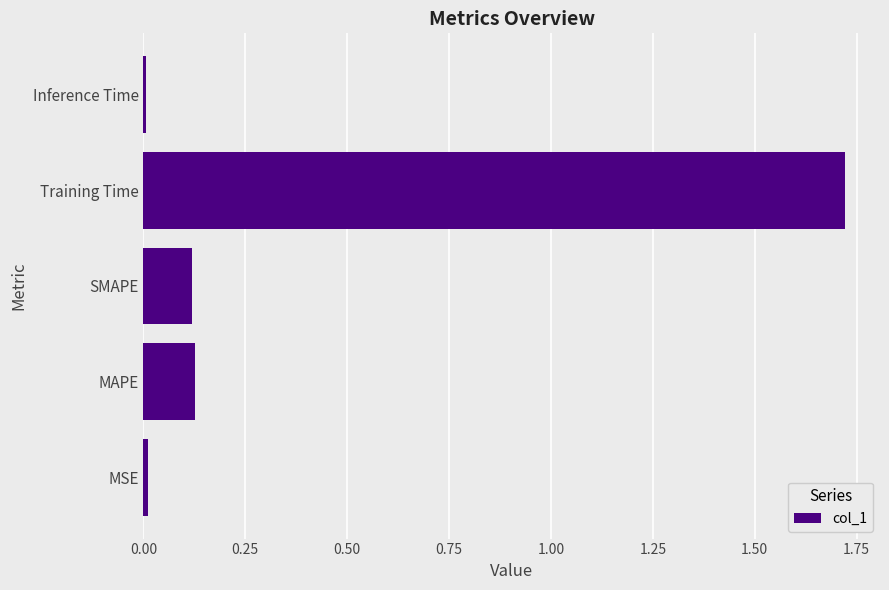

Which category has the highest value across all series?

Training Time